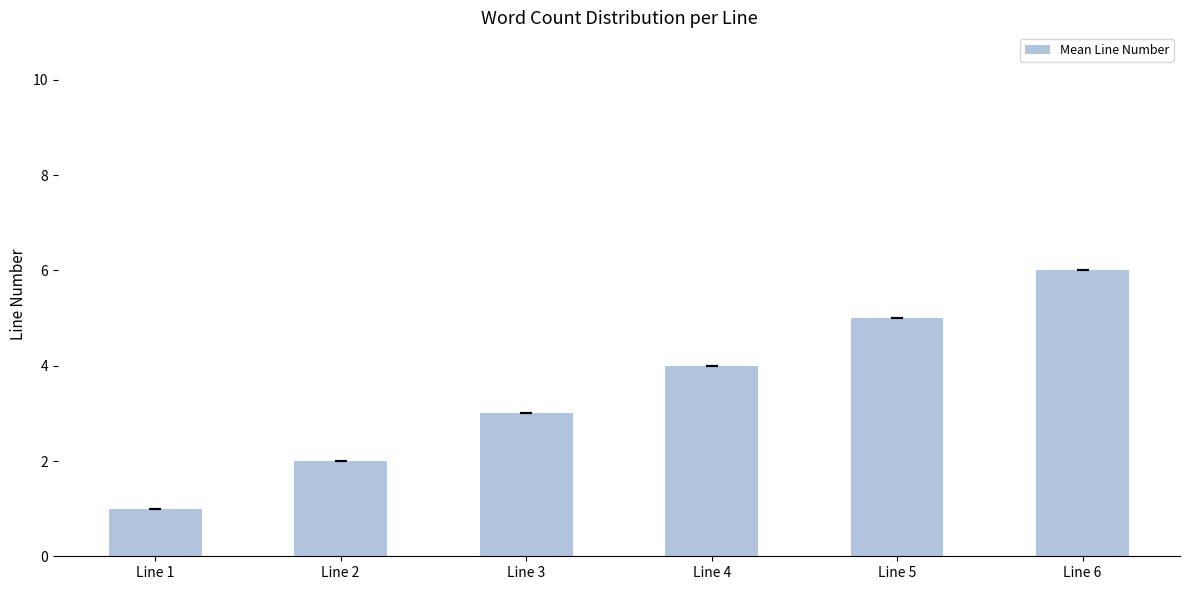

What is the change in value from Line 1 to Line 4?

+3